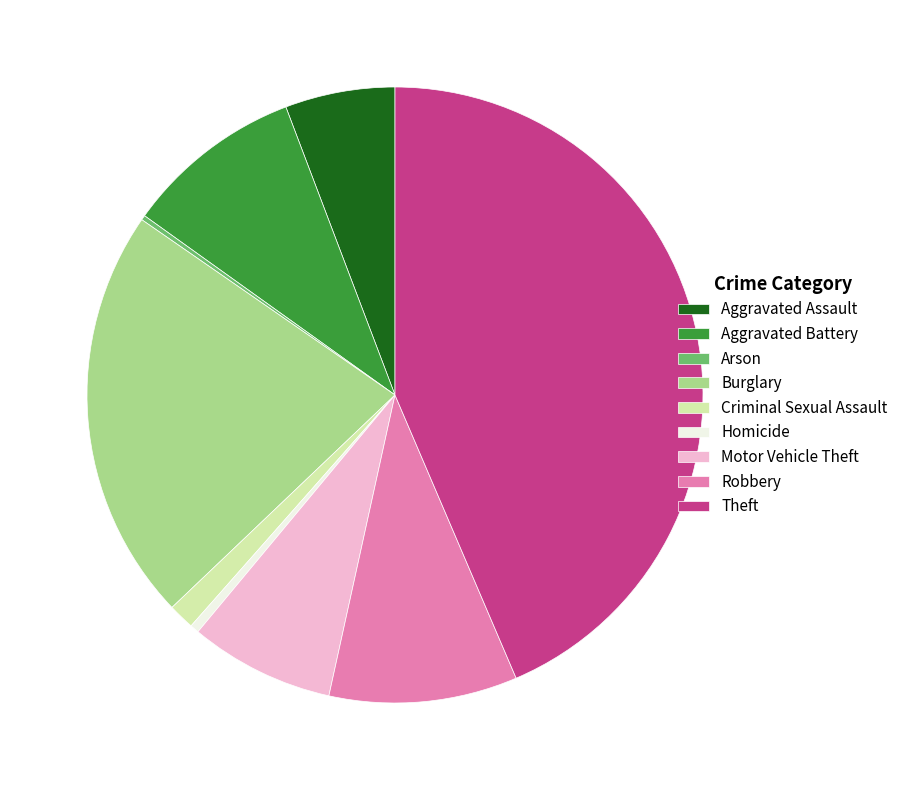

Is the sum of Aggravated Battery and Homicide greater than half?

No